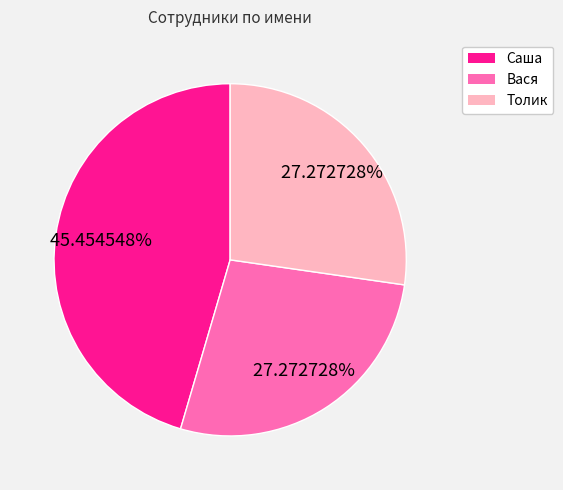

Which slice is the largest?

Саша